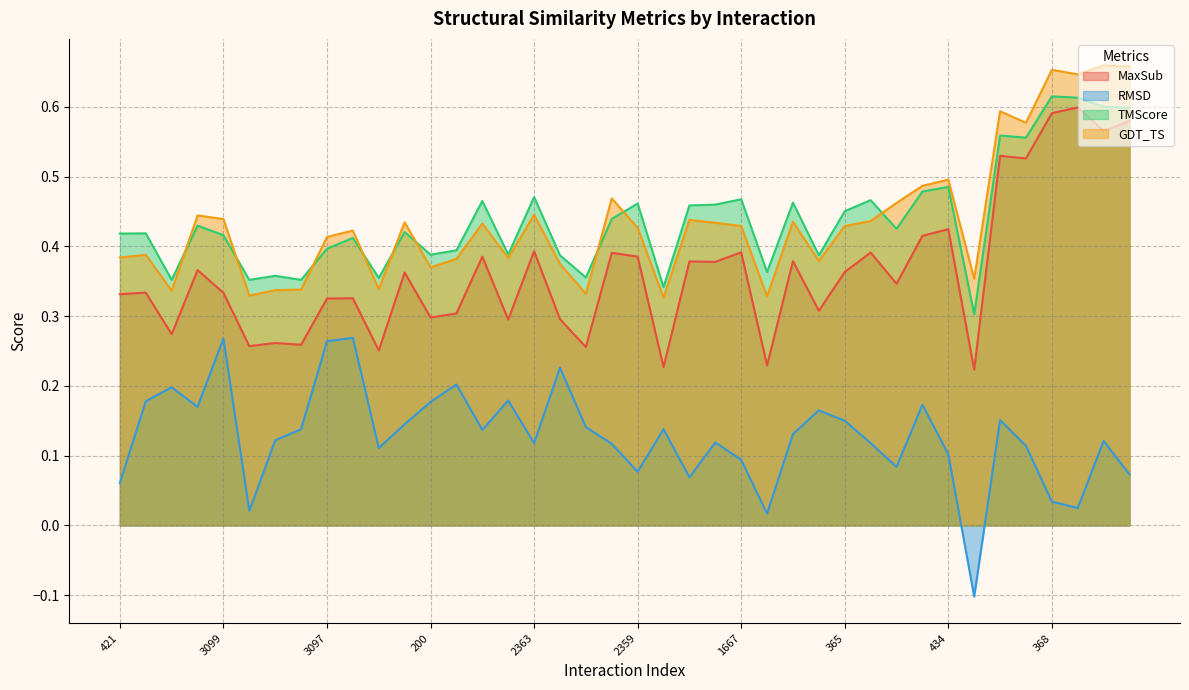

How many lines are shown in the chart?

4